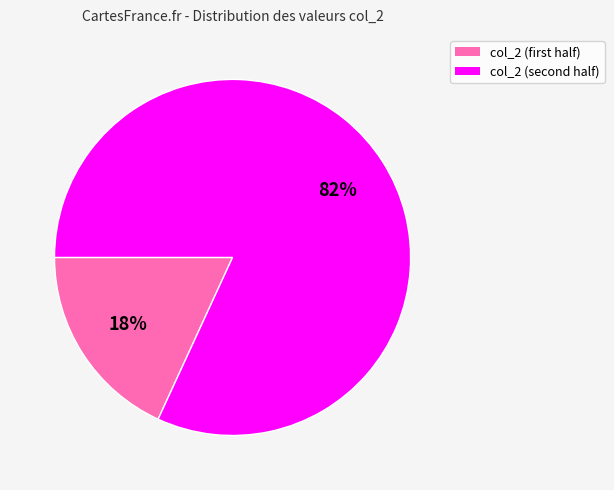

Does any single category account for the majority?

Yes